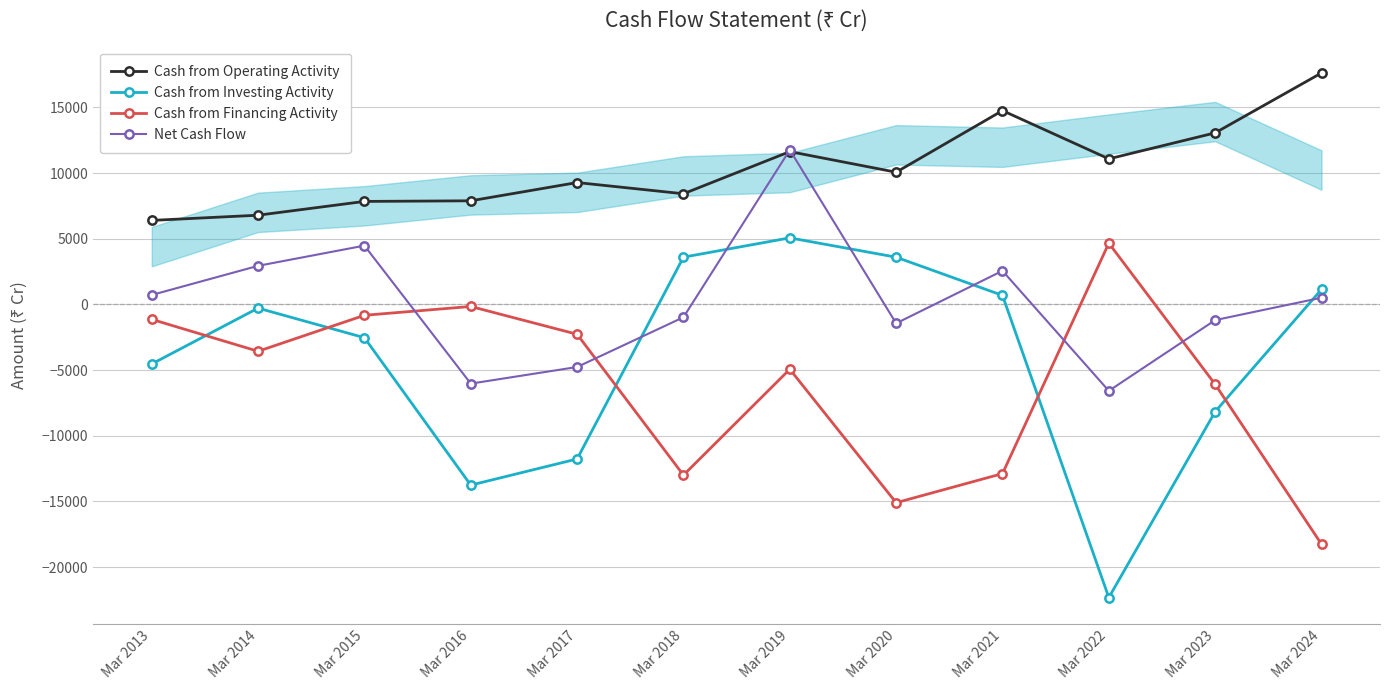

Which category has the highest value across all series?

Mar 2024